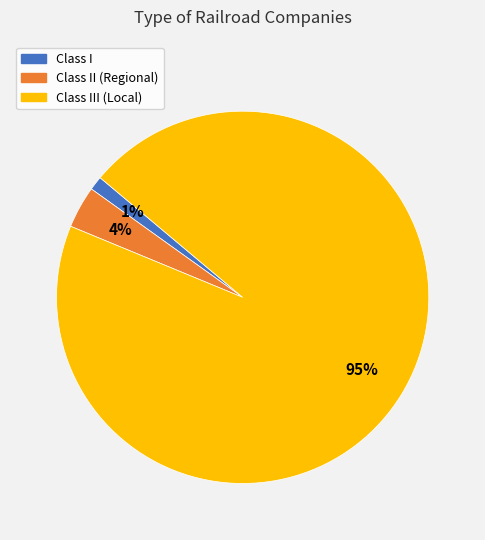

Count the number of slices in the pie.

3